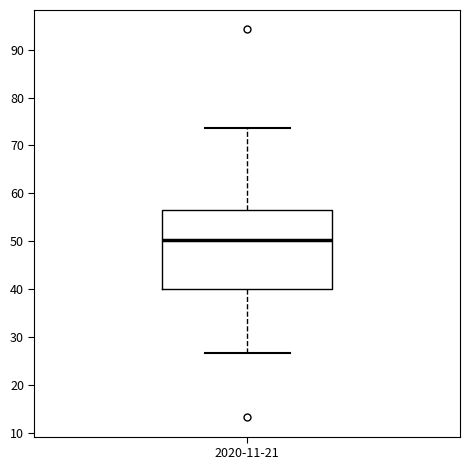

Where is the lower edge of the box for 2020-11-21 on the y-axis? The values are not printed on the chart, so give them approximately, as read against the axis.

40